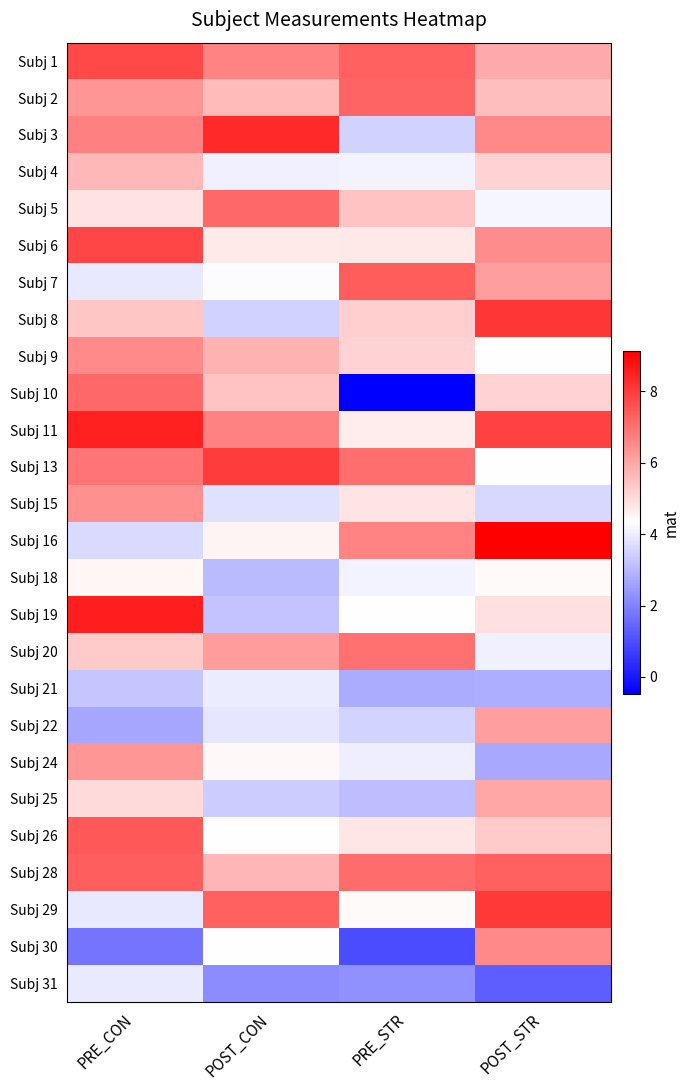

Rank the series by their maximum value, from highest to lowest.

Subj 16, Subj 19, Subj 11, Subj 3, Subj 8, Subj 29, Subj 13, Subj 6, Subj 1, Subj 26, Subj 7, Subj 28, Subj 2, Subj 10, Subj 5, Subj 20, Subj 30, Subj 9, Subj 15, Subj 24, Subj 22, Subj 25, Subj 4, Subj 18, Subj 21, Subj 31